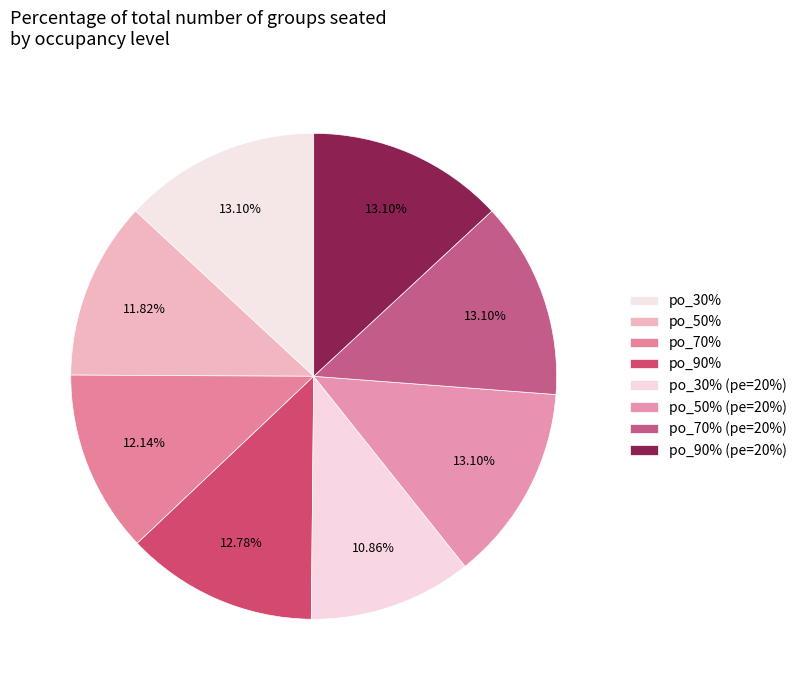

How many segments does this pie chart have?

8